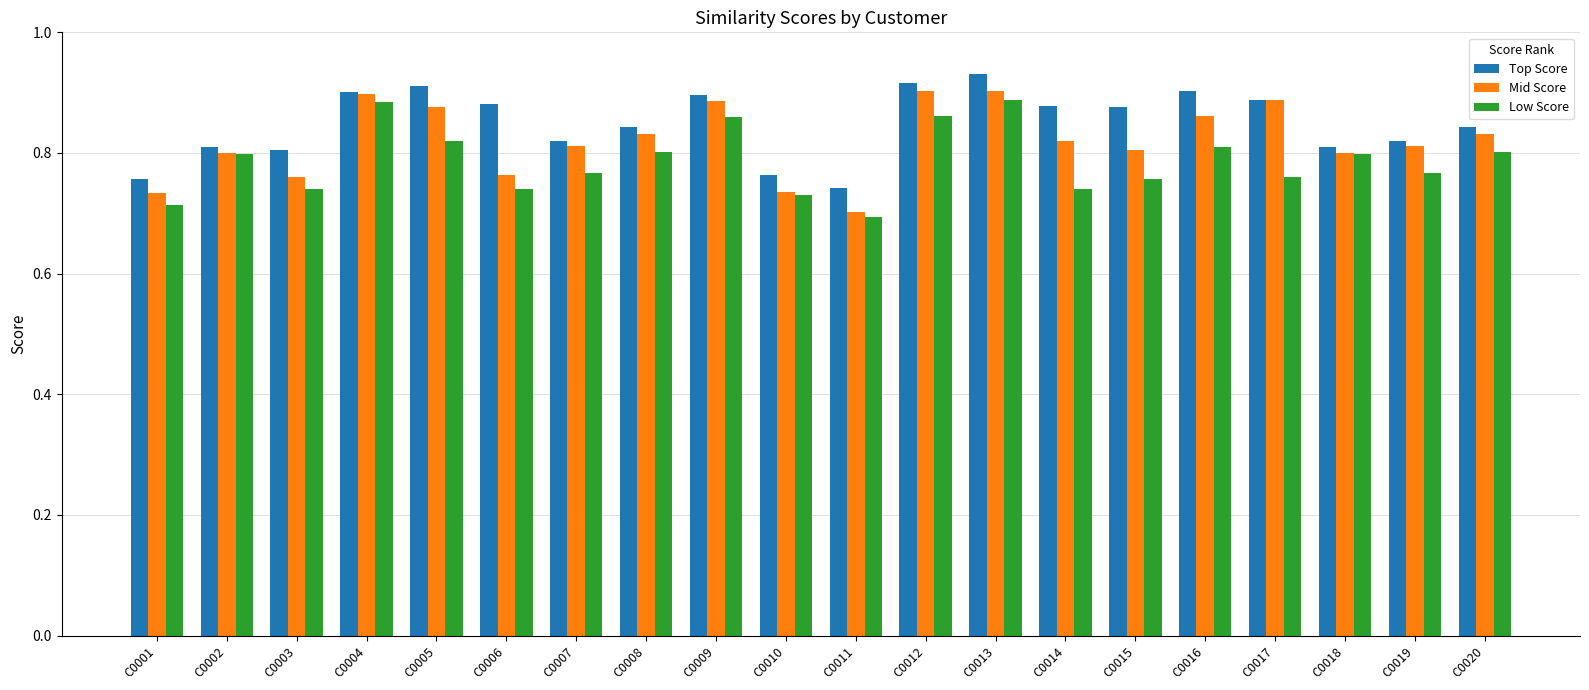

How many bars are there in total?

60